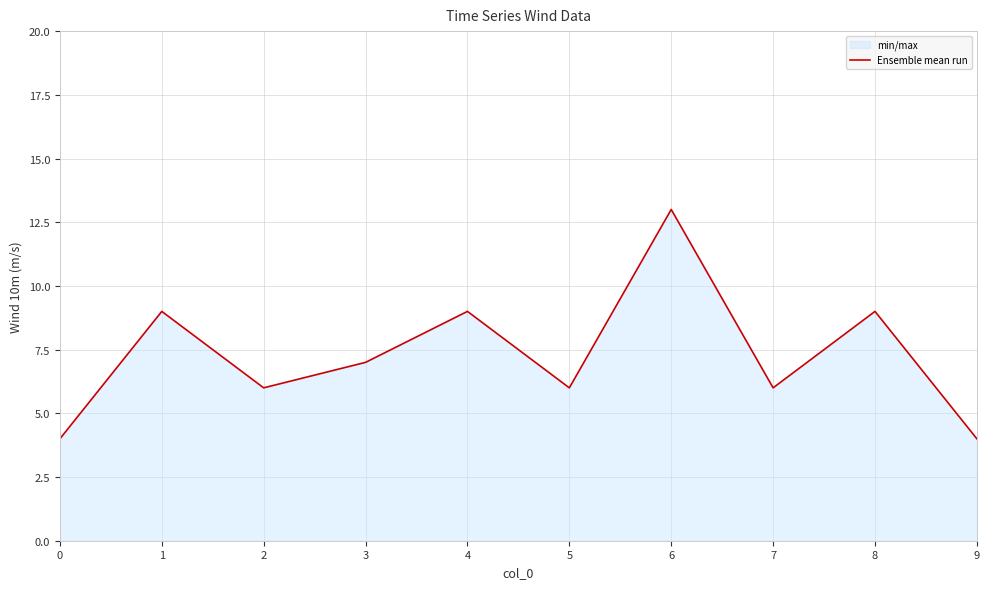

What is the approximate value at 7?

6